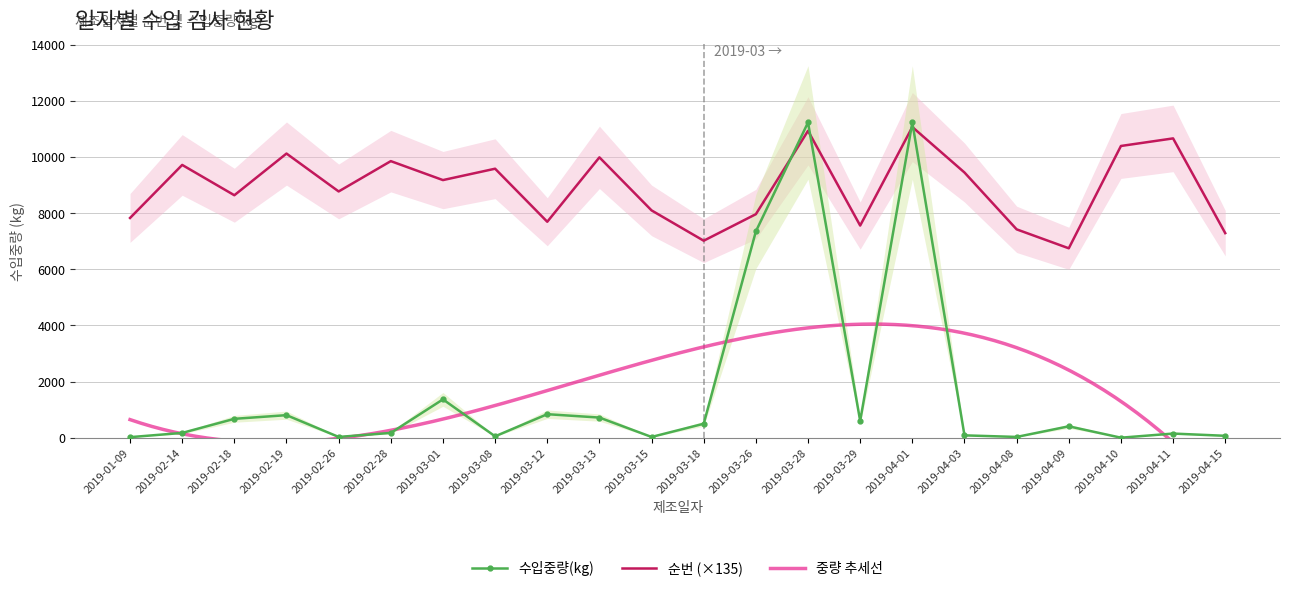

Read the 수입중량(kg) value at 2019-03-01, to the nearest 50.

1350